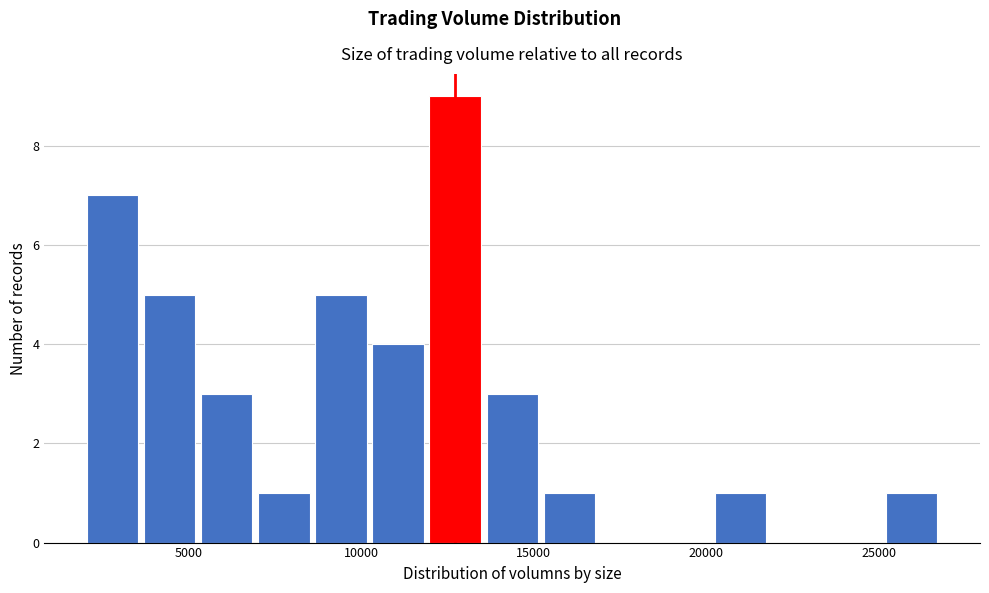

Around what value on the x-axis is the tallest bar? Give the approximate position of its centre, as read against the axis.

12500